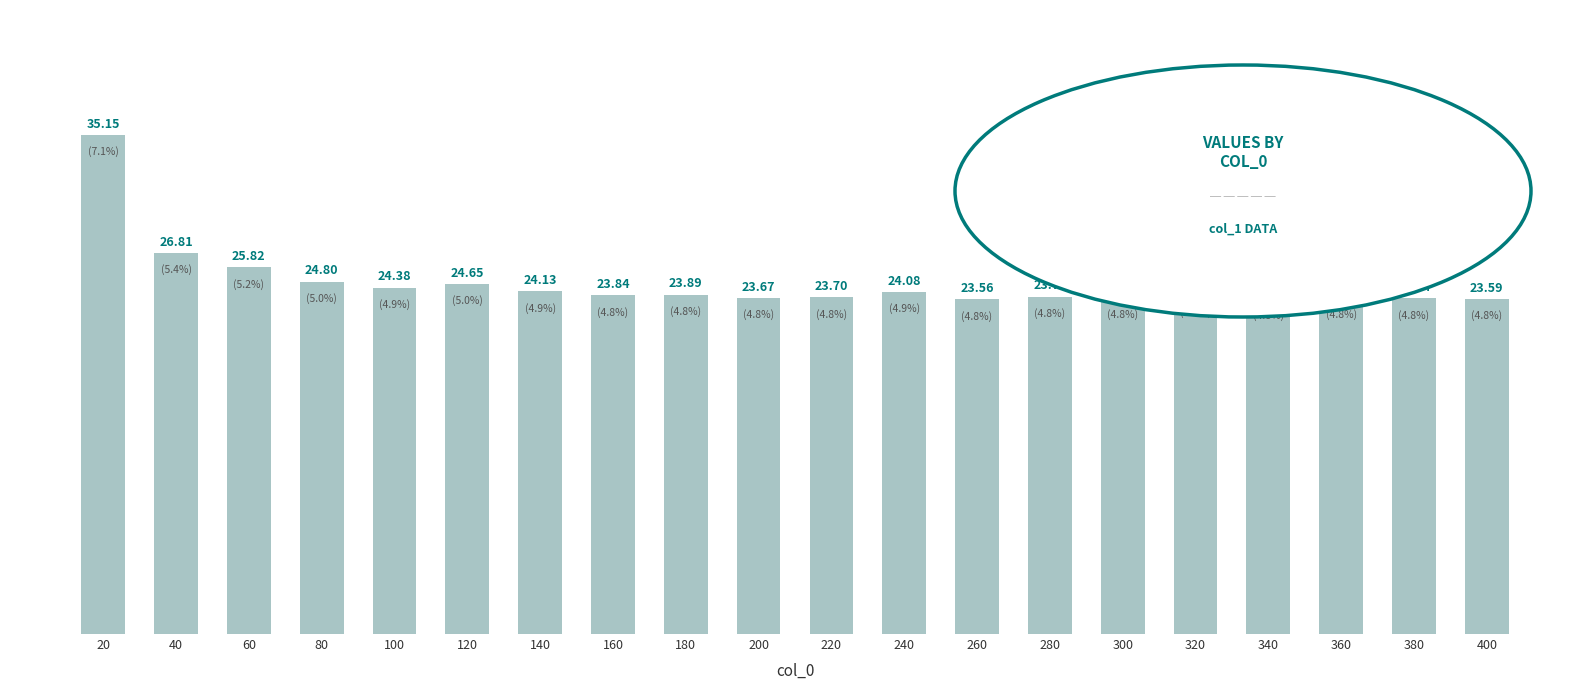

Read the value at 140.

24.1